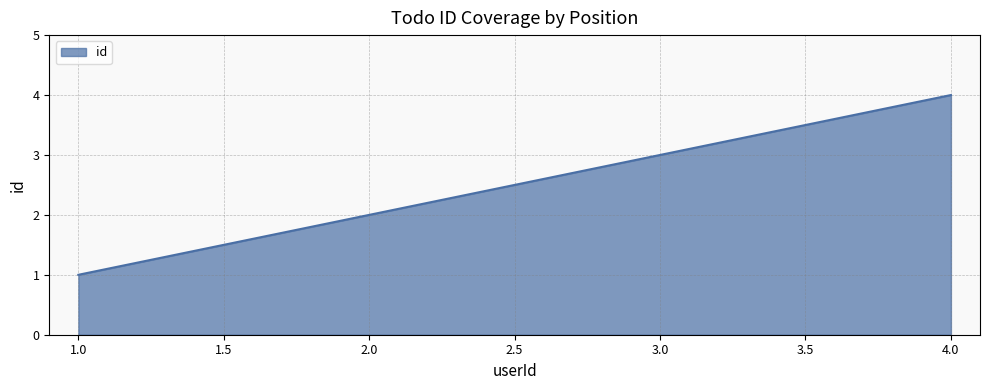

True or false: the data shows 1 at 3.0.

False